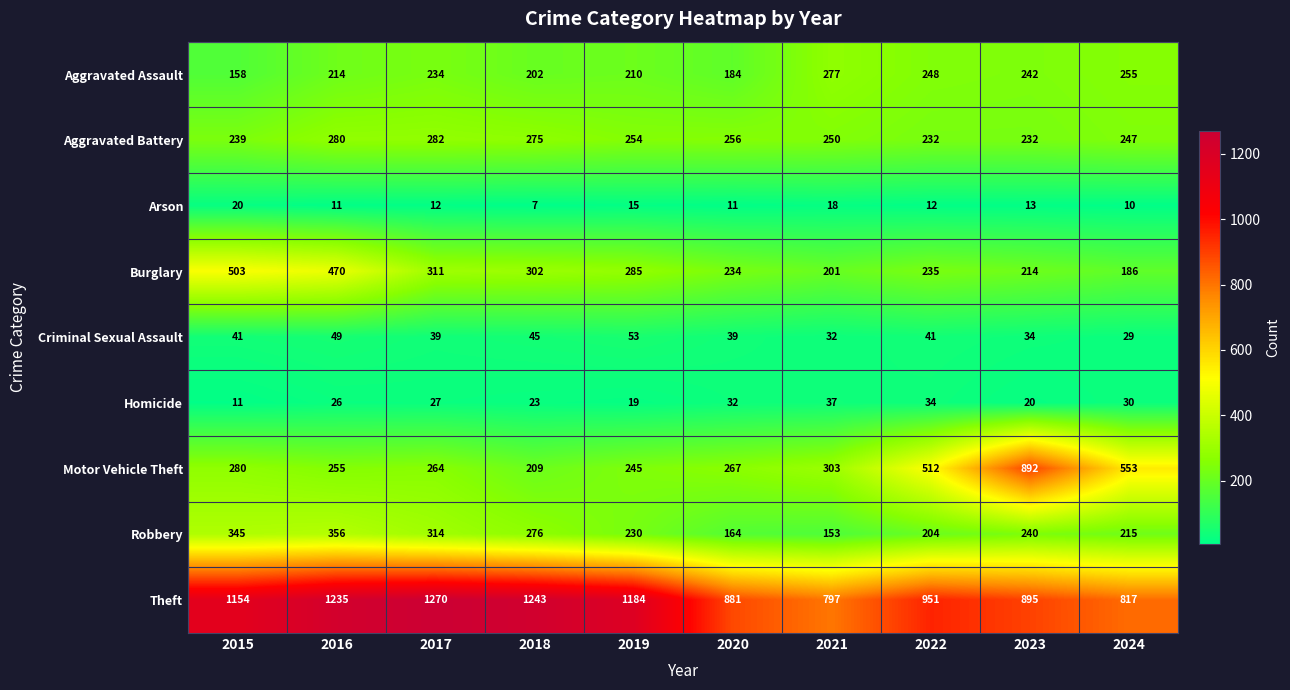

How many data points in Robbery are less than 240?

5